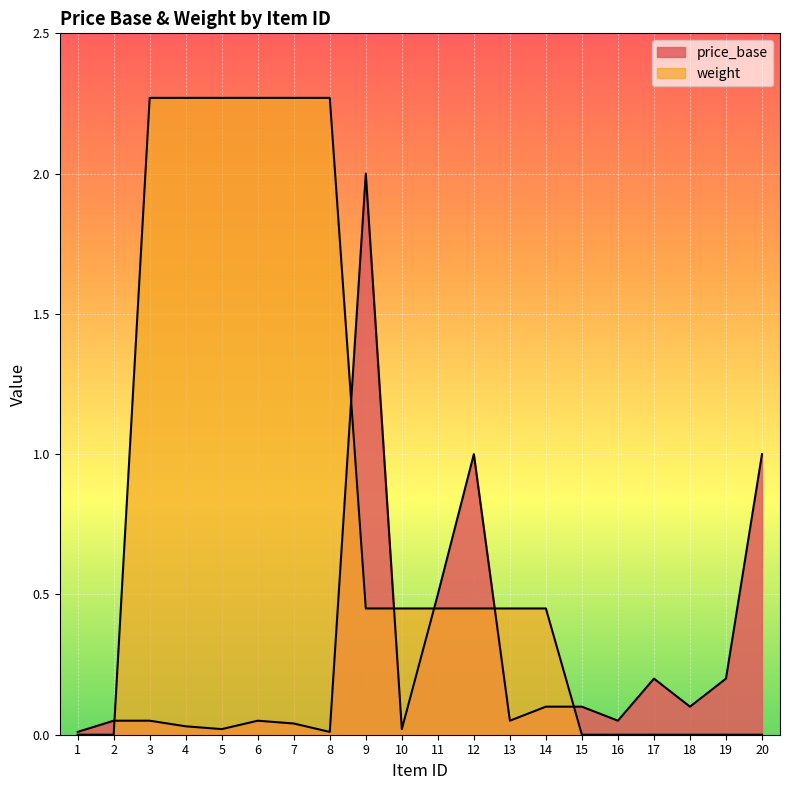

Which series ends up on top after the final intersection of weight and price_base?

price_base